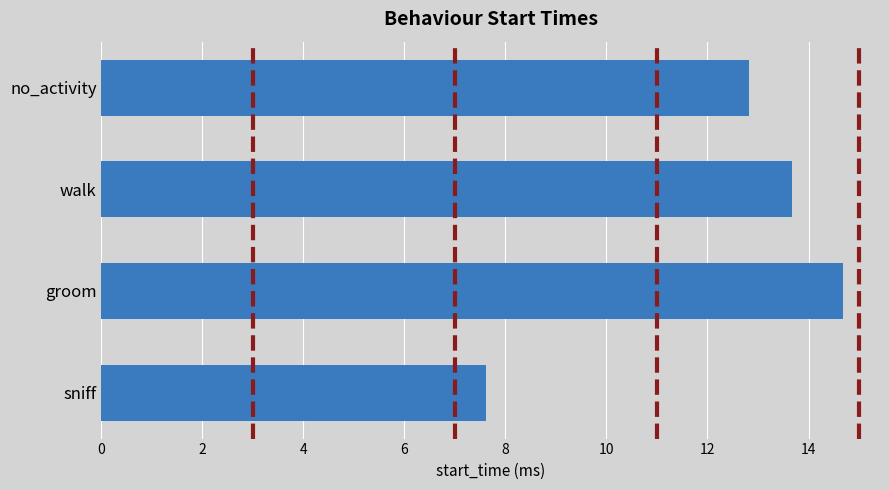

List the labels in order of value, largest first.

groom, walk, no_activity, sniff